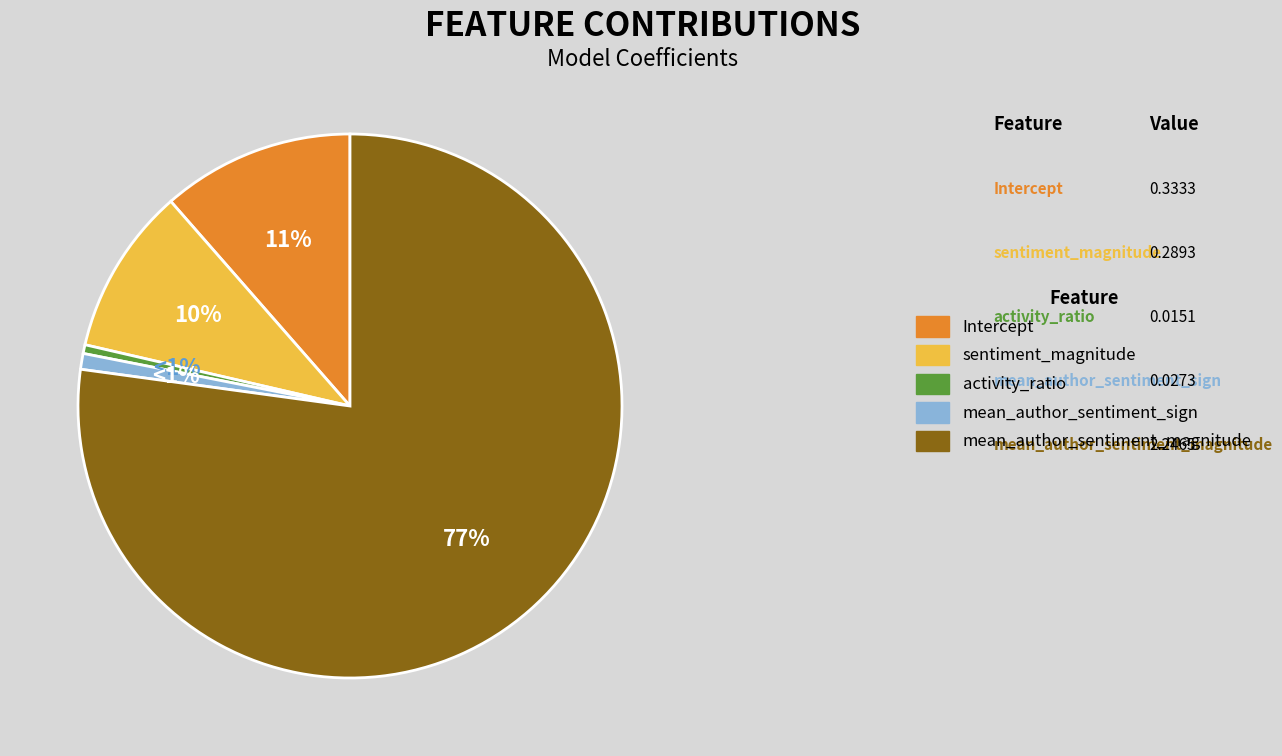

Count the number of slices in the pie.

5